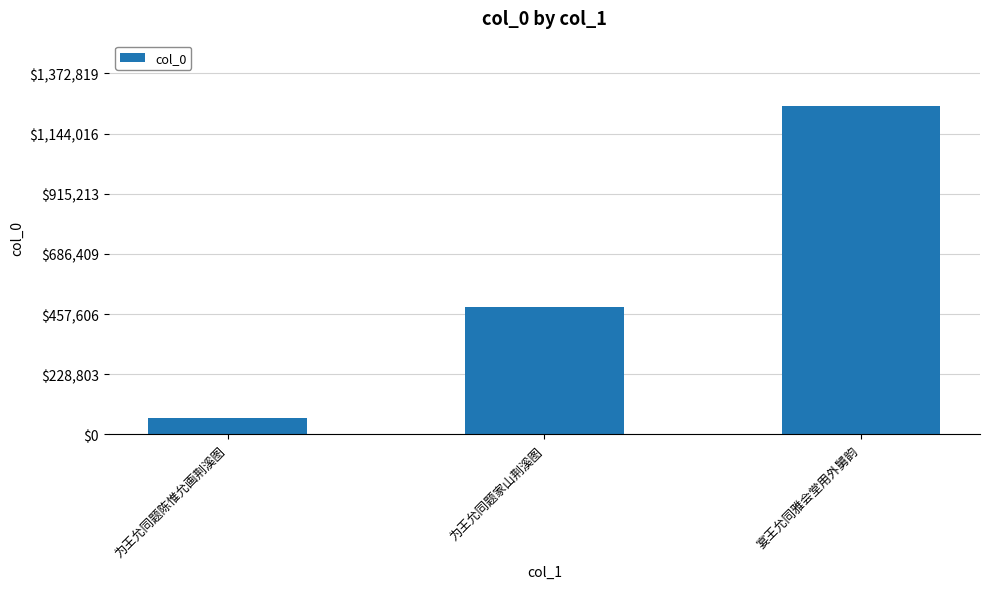

The chart shows a value of 60916 at 为王允同题陈惟允画荆溪图. True or false?

True